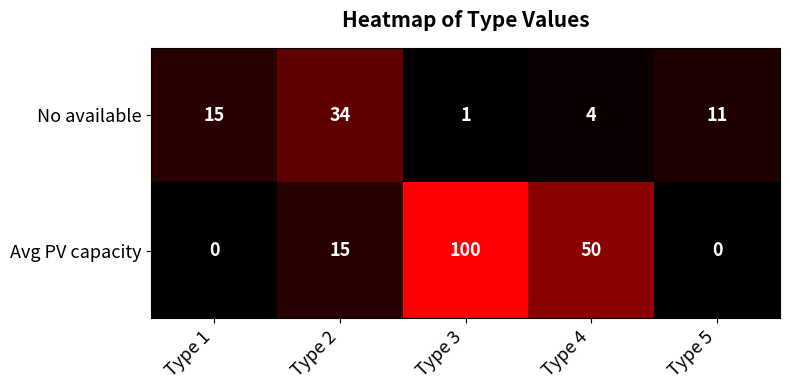

Where is No available nearest to the value 17?

Type 1